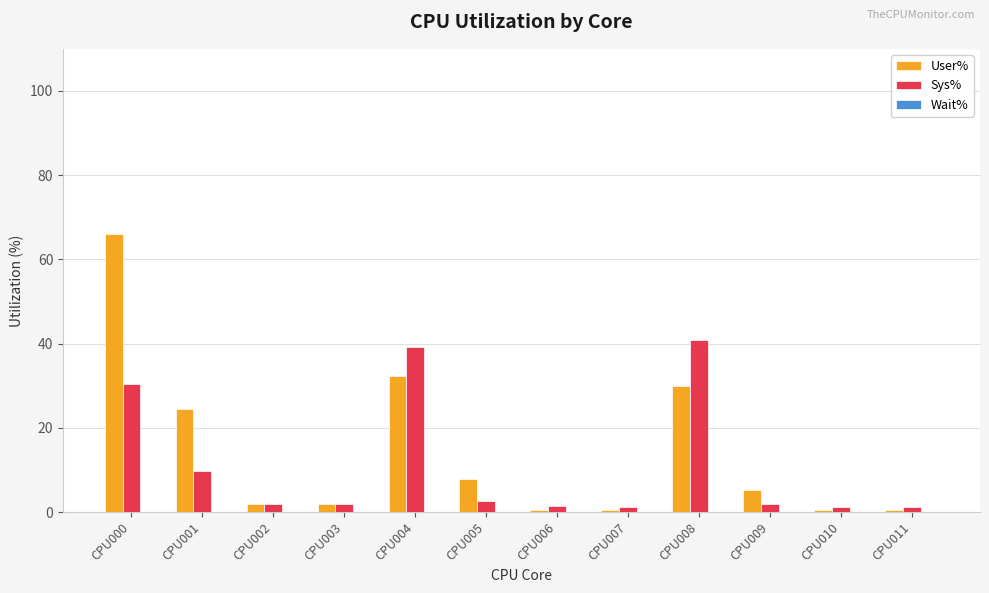

At which label does User% first exceed 5?

CPU000